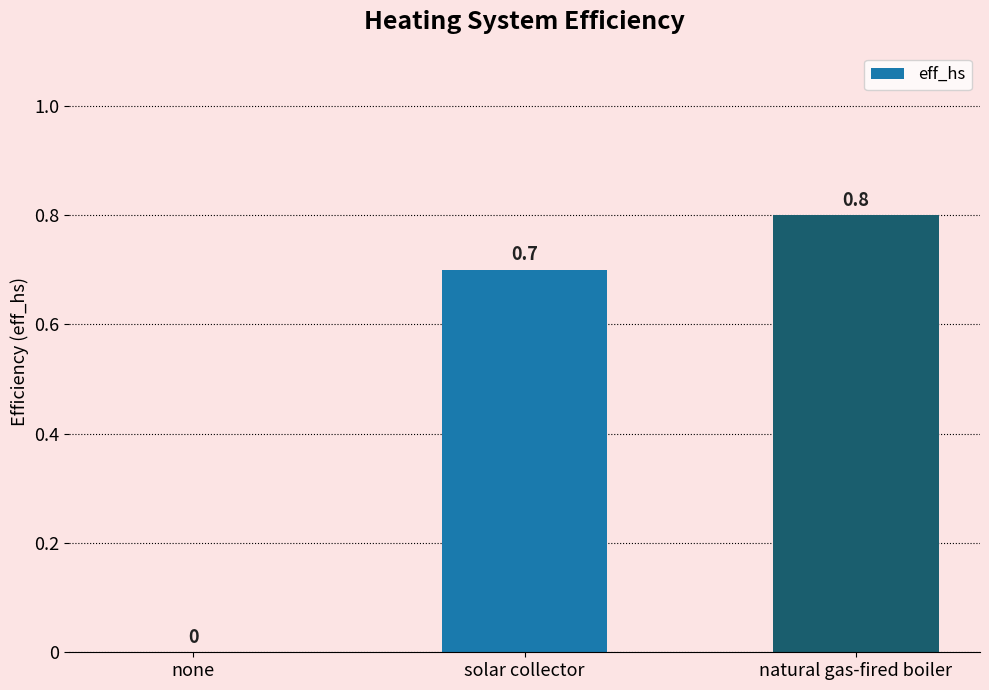

What is the sum of all values?

1.5